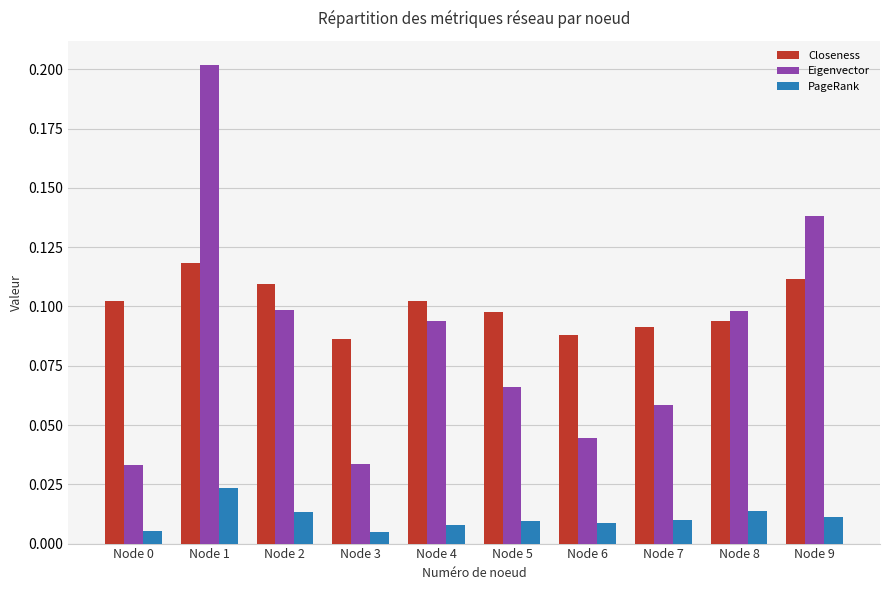

Rank the series by their maximum value, from highest to lowest.

Eigenvector, Closeness, PageRank